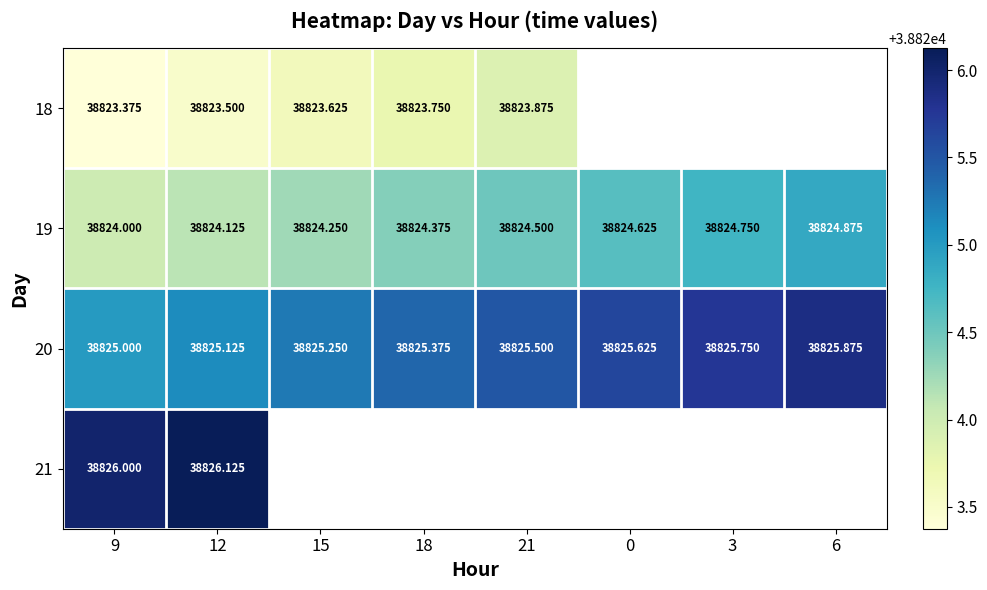

List the labels in order of 20 value, smallest first.

9, 12, 15, 18, 21, 0, 3, 6